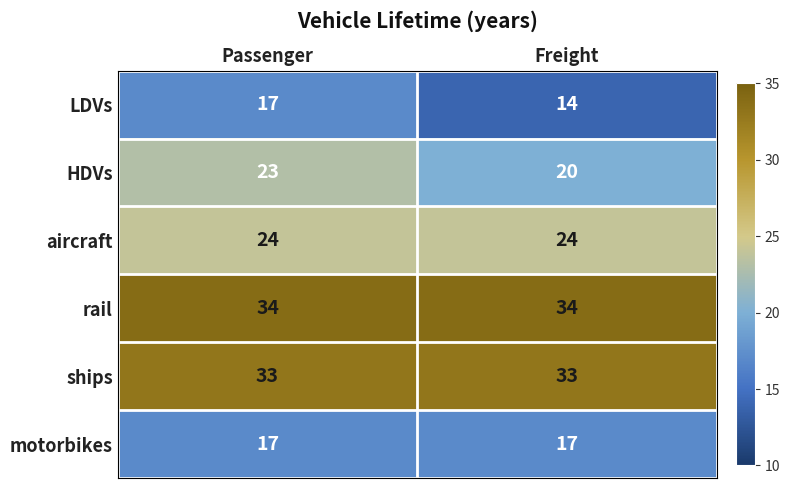

How many distinct data groups are displayed?

6